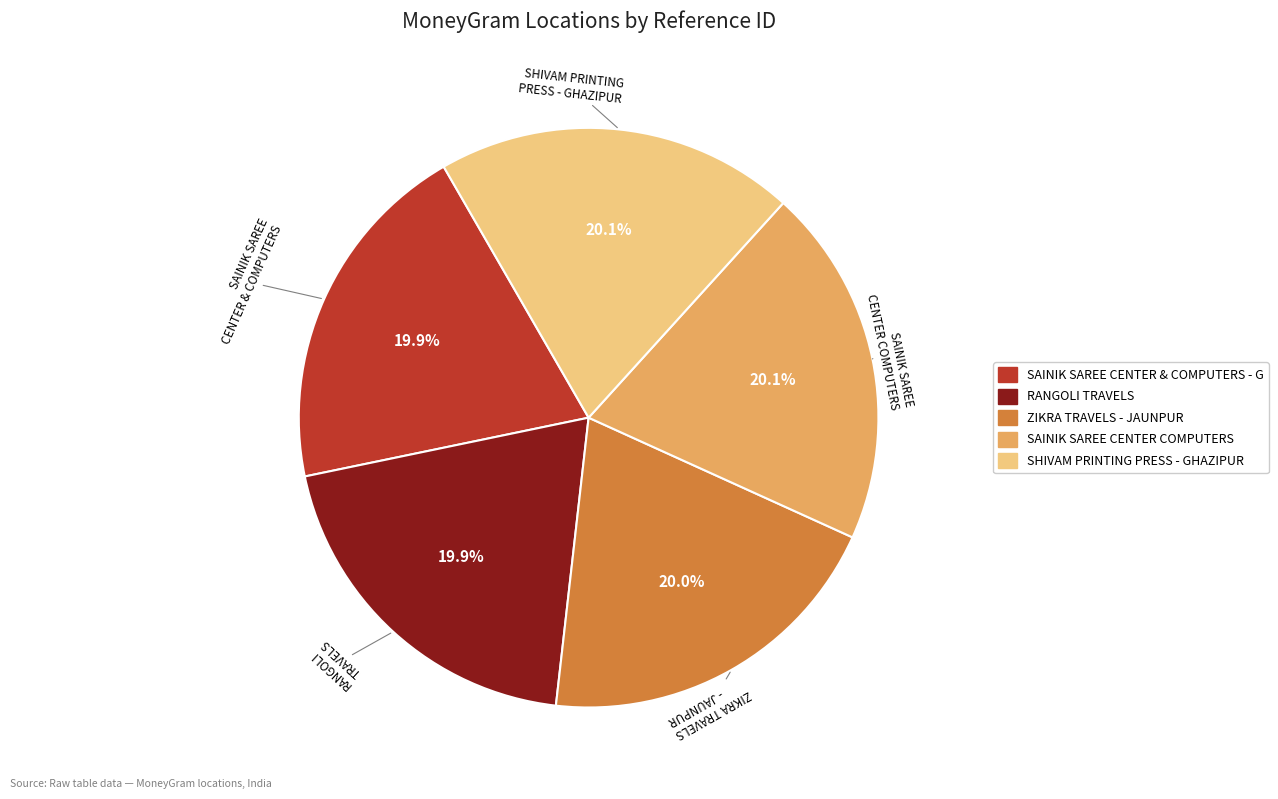

To the nearest percent, what is the average slice percentage?

20%